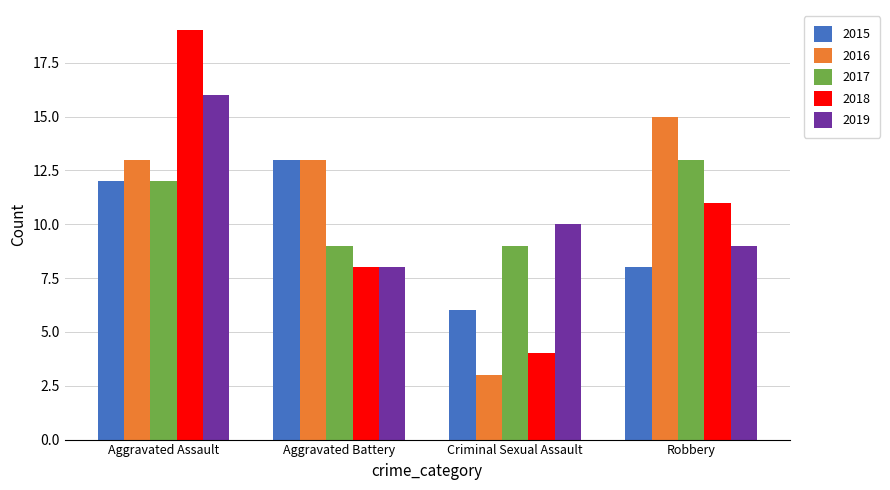

Reading right to left, list all the values displayed in this chart.

2015: Robbery=8	Criminal Sexual Assault=6	Aggravated Battery=13	Aggravated Assault=12
2016: Robbery=15	Criminal Sexual Assault=3	Aggravated Battery=13	Aggravated Assault=13
2017: Robbery=13	Criminal Sexual Assault=9	Aggravated Battery=9	Aggravated Assault=12
2018: Robbery=11	Criminal Sexual Assault=4	Aggravated Battery=8	Aggravated Assault=19
2019: Robbery=9	Criminal Sexual Assault=10	Aggravated Battery=8	Aggravated Assault=16